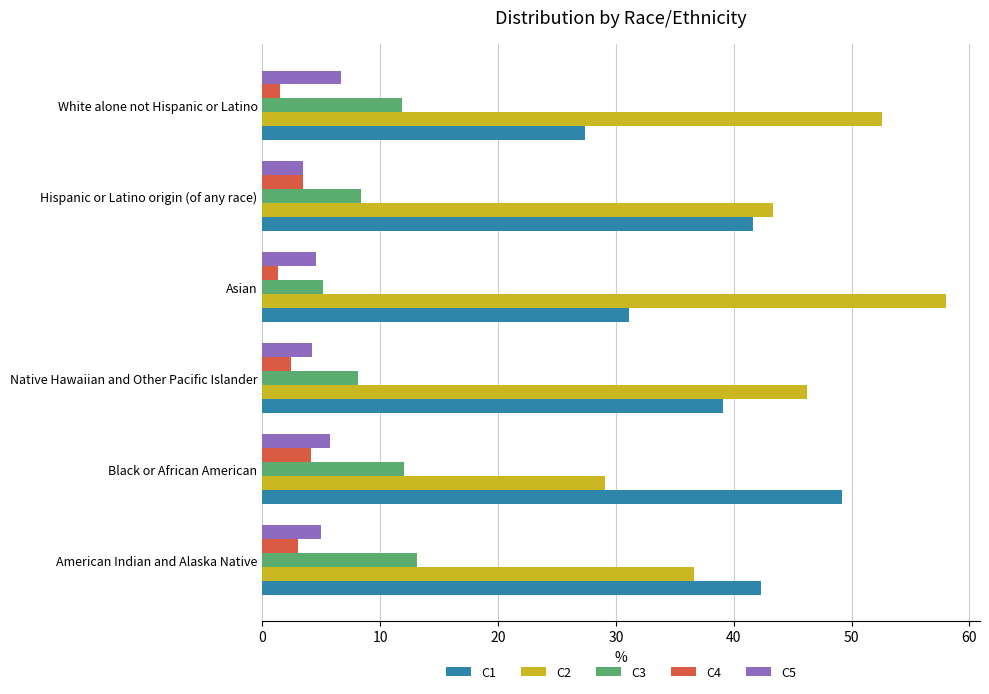

The C3 series shows 8.4 at Hispanic or Latino origin (of any race). True or false?

True